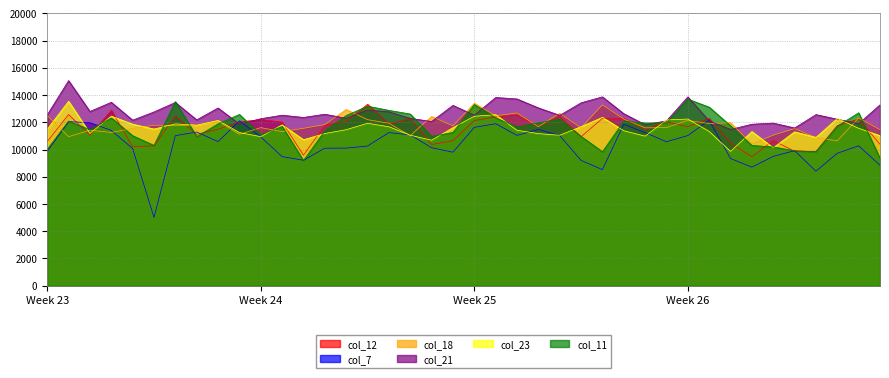

At which label does col_21 reach its peak?

2